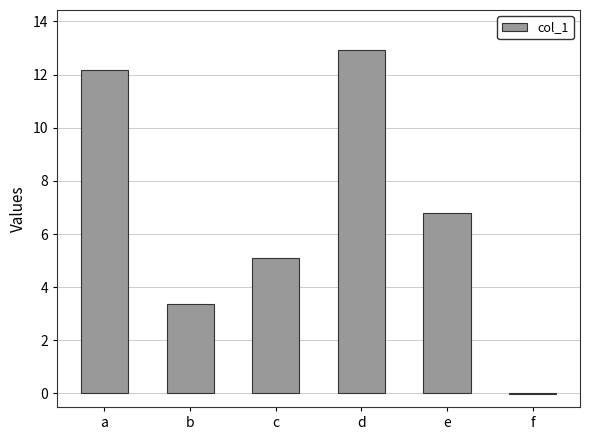

Is it true that the value at b is 3.4?

True